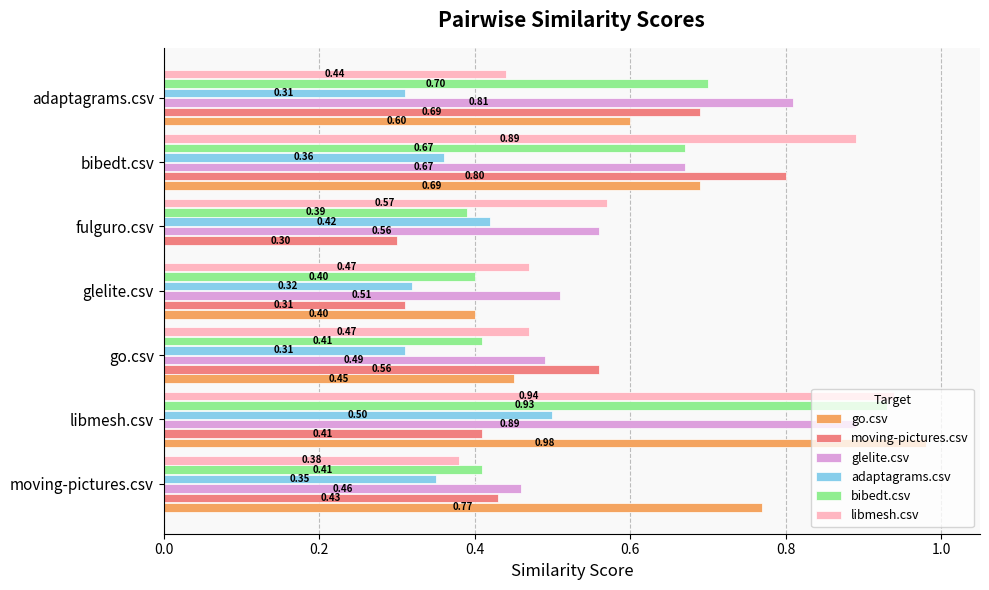

At which label does moving-pictures.csv reach its peak?

bibedt.csv